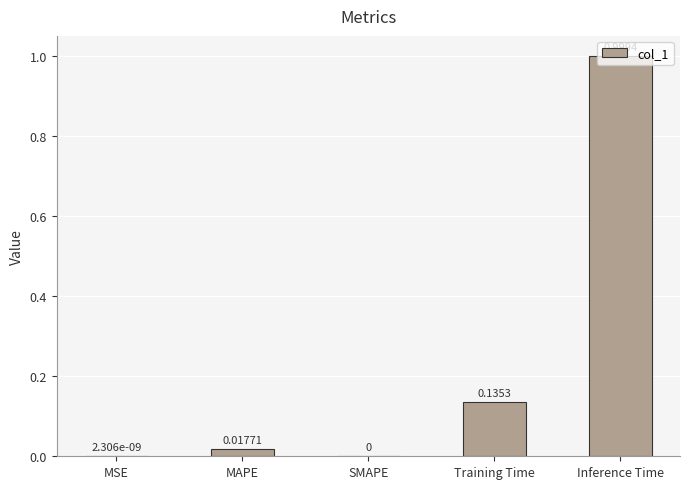

Which has a higher value, Training Time or MAPE?

Training Time